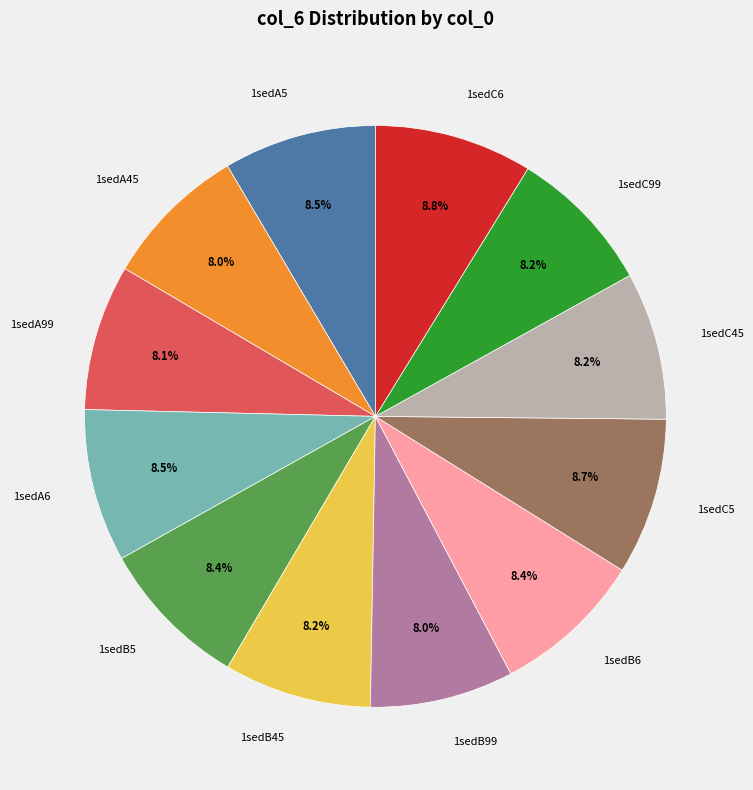

Approximately how many times larger is the value at 1sedA6 compared to 1sedA45?

1.1